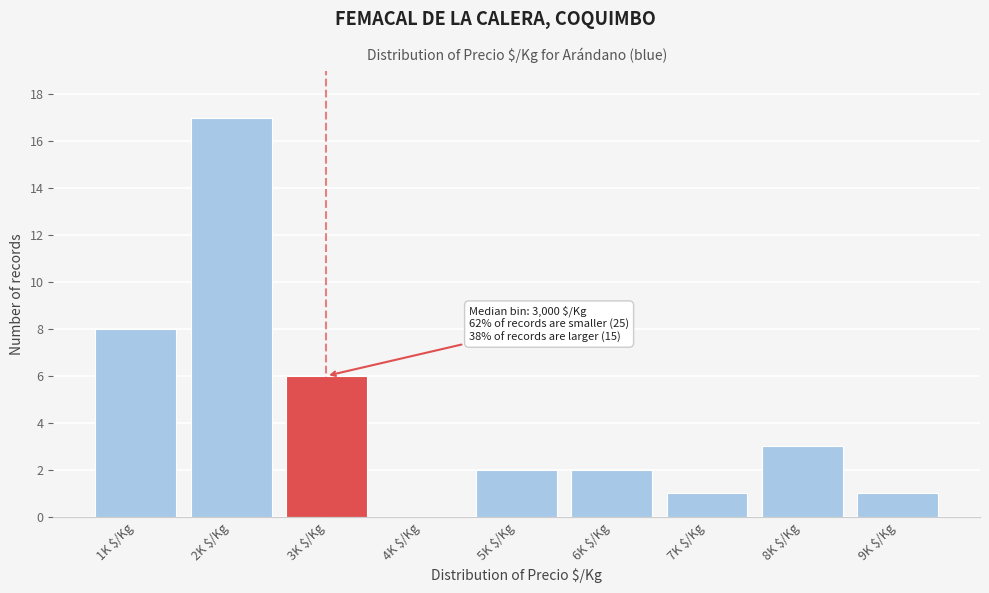

The chart shows a value of 8 at 2K $/Kg. True or false?

False